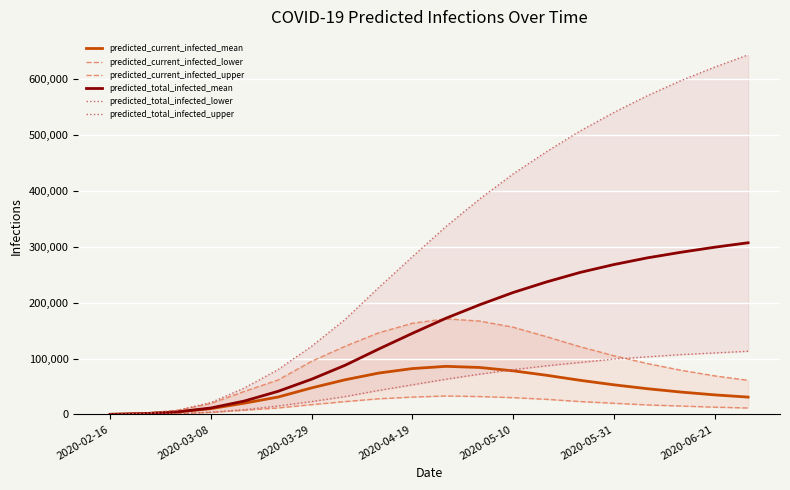

What is the maximum value for predicted_current_infected_mean?

86000